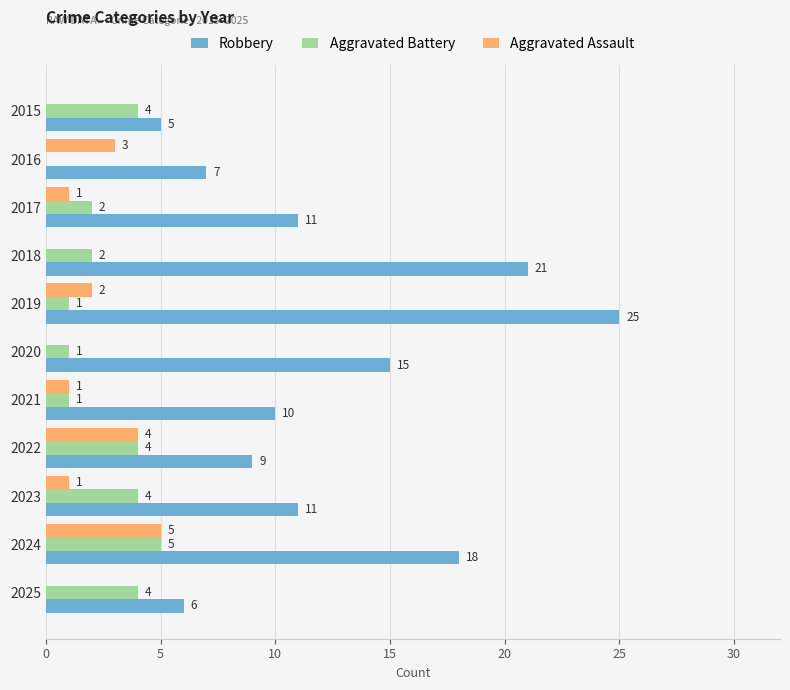

What is the sum of the Aggravated Assault values at 2020 and 2024?

5